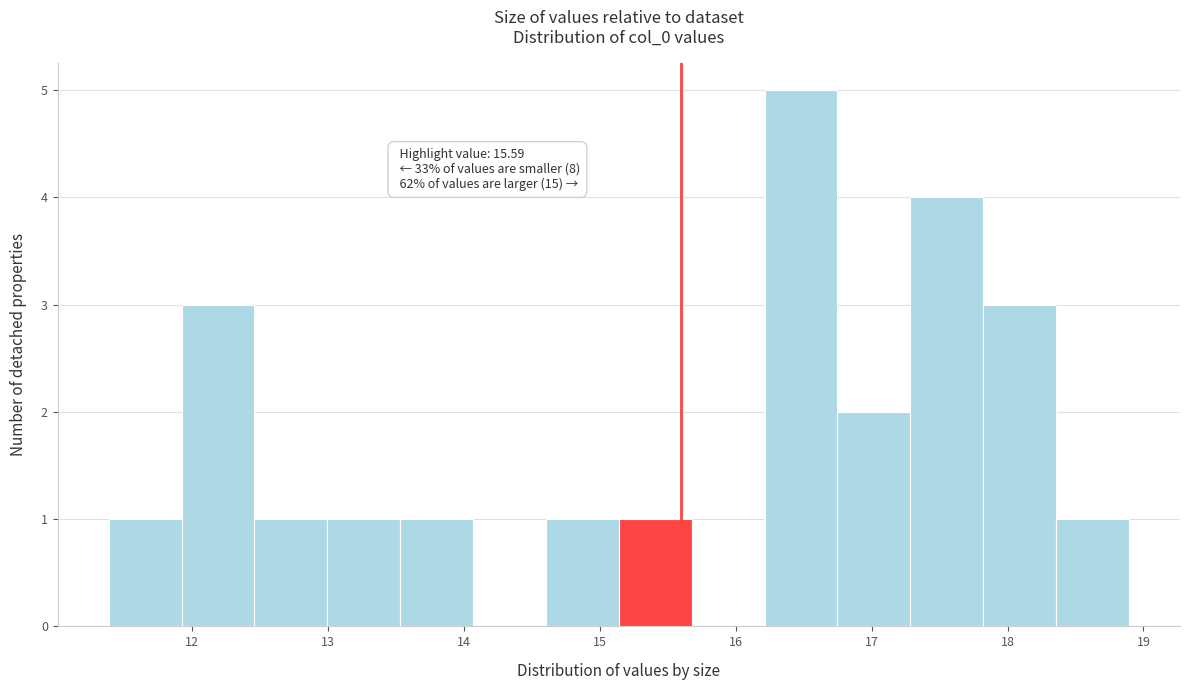

Over which range of the x-axis is the bar tallest?

16.2 to 16.7